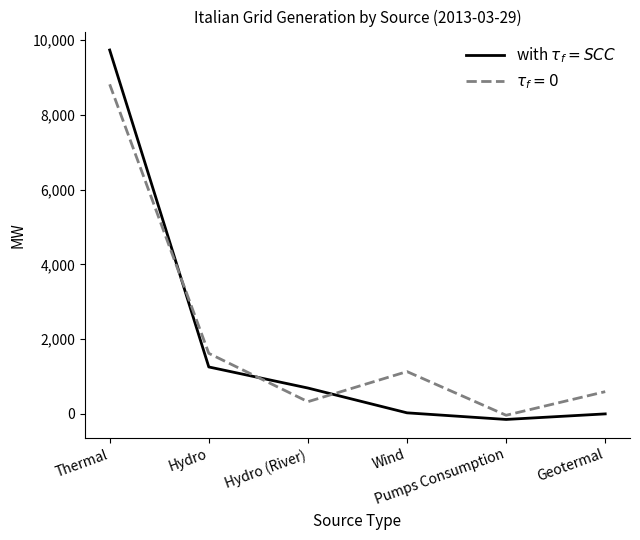

Between Hydro and Thermal, which is larger?

Thermal